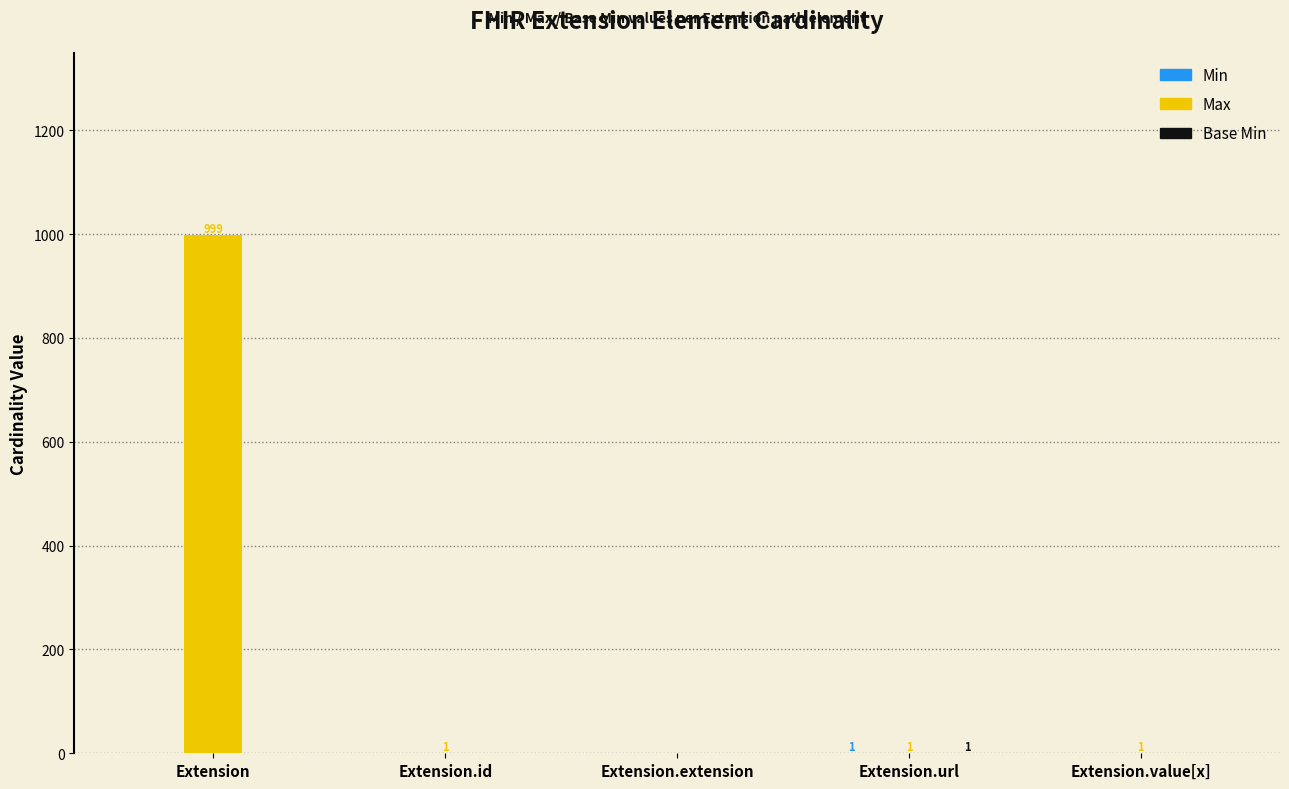

What is the maximum value shown in the chart?

999